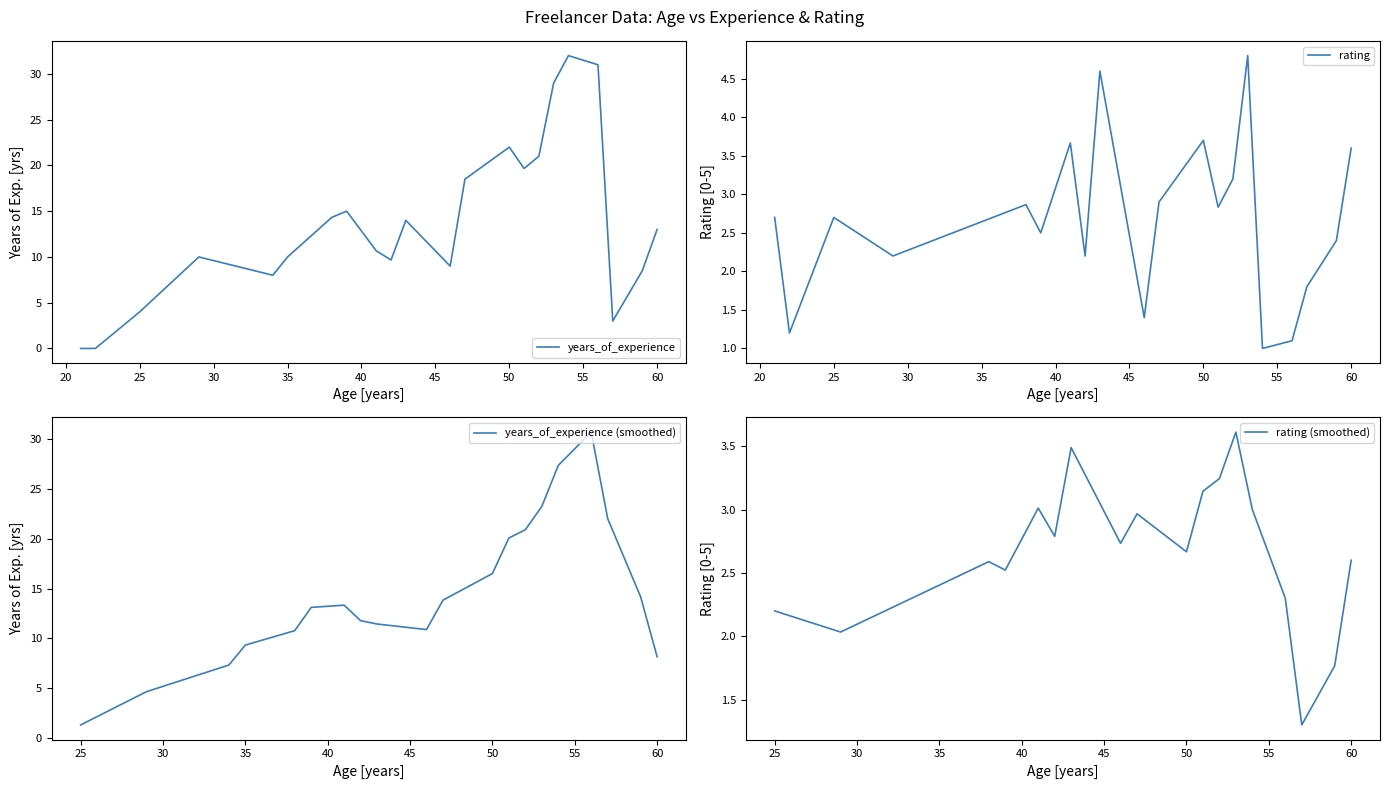

How many intersections are there between rating and years_of_experience?

6